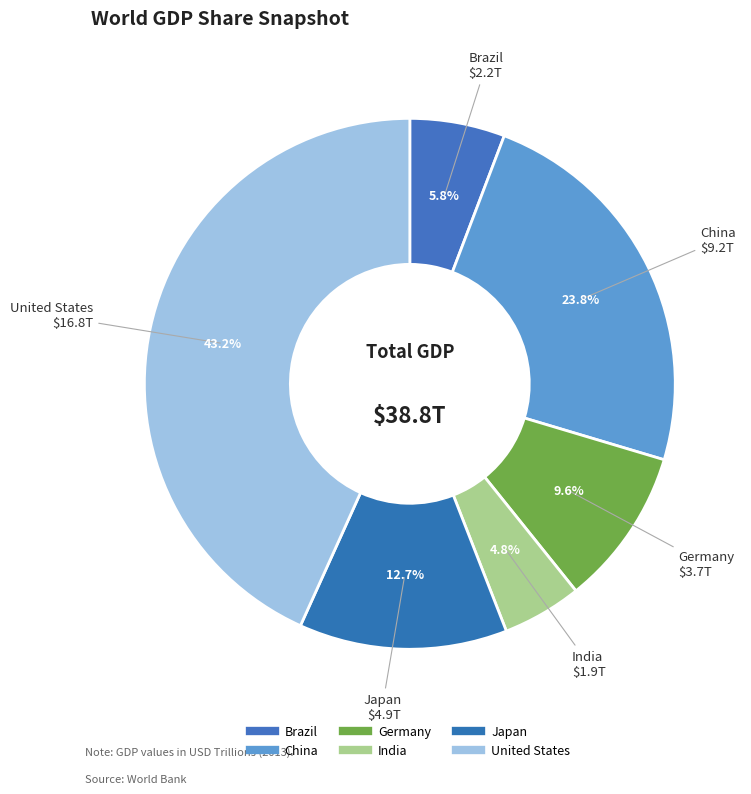

How many slices are in this pie chart?

6